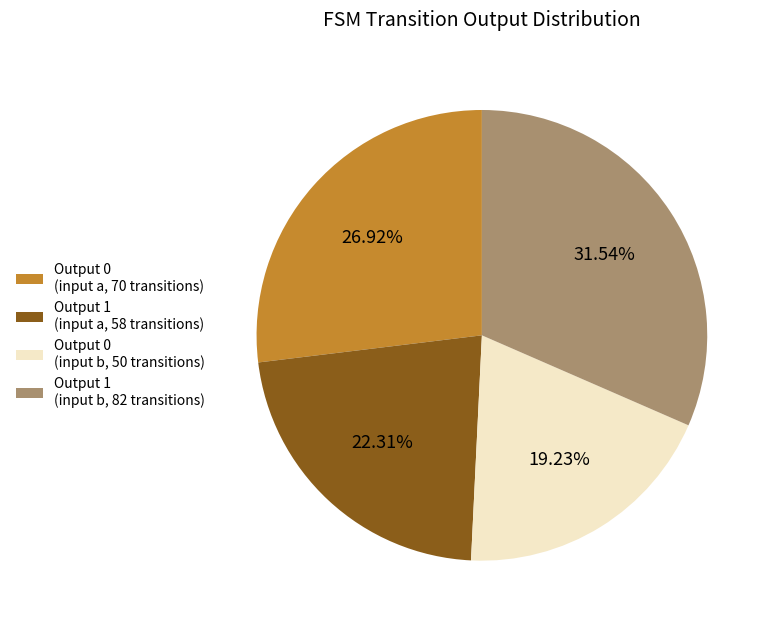

What is the ratio of the value at Output 0 (input b, 50 transitions) to the value at Output 1 (input a, 58 transitions)?

0.9